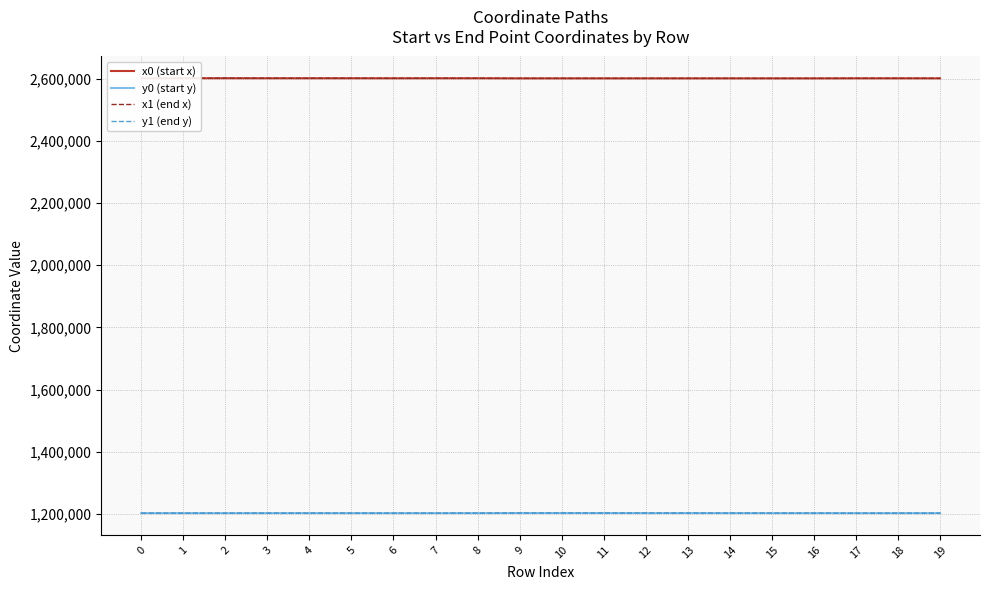

How many lines are shown in the chart?

4